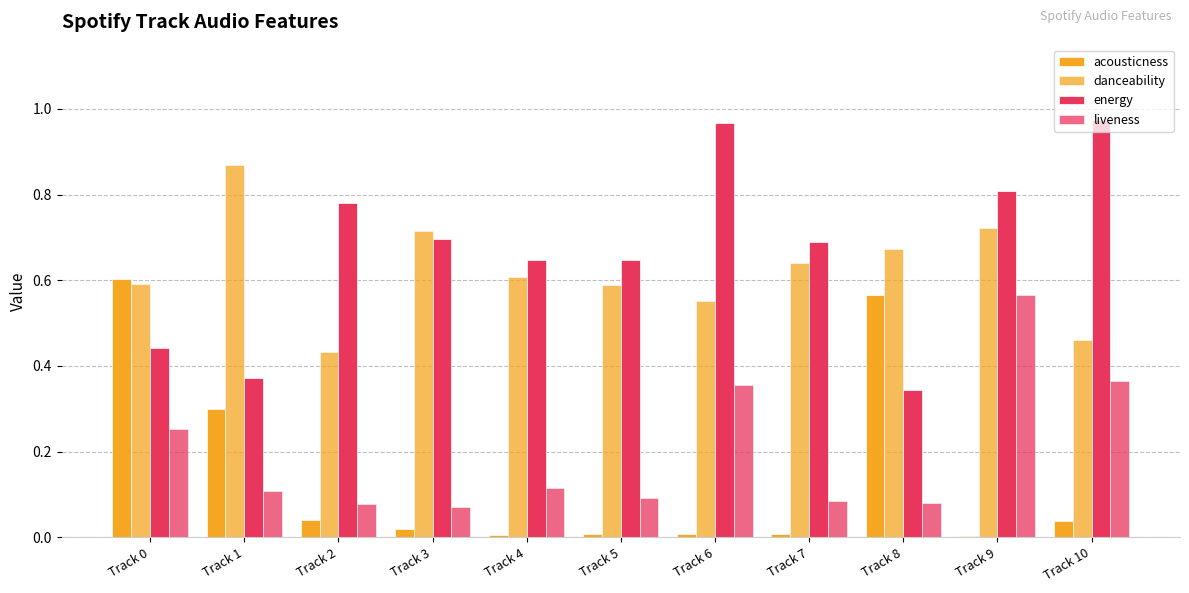

The value of acousticness at Track 1 is 0.3. True or false?

True